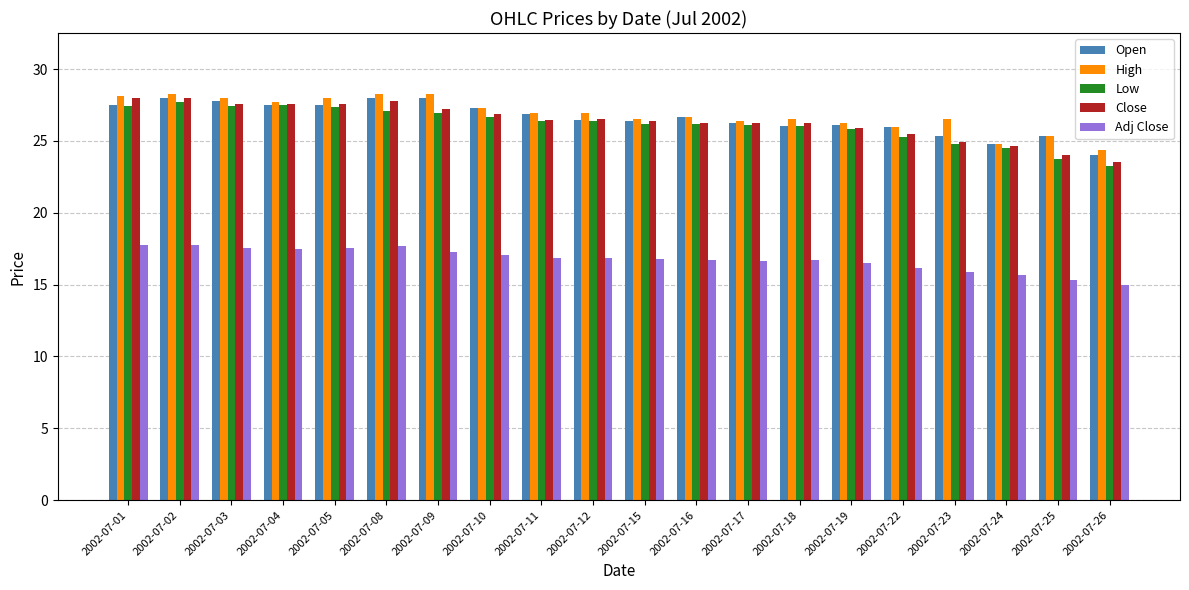

Is it true that Close equals 28.0 at 2002-07-01?

True